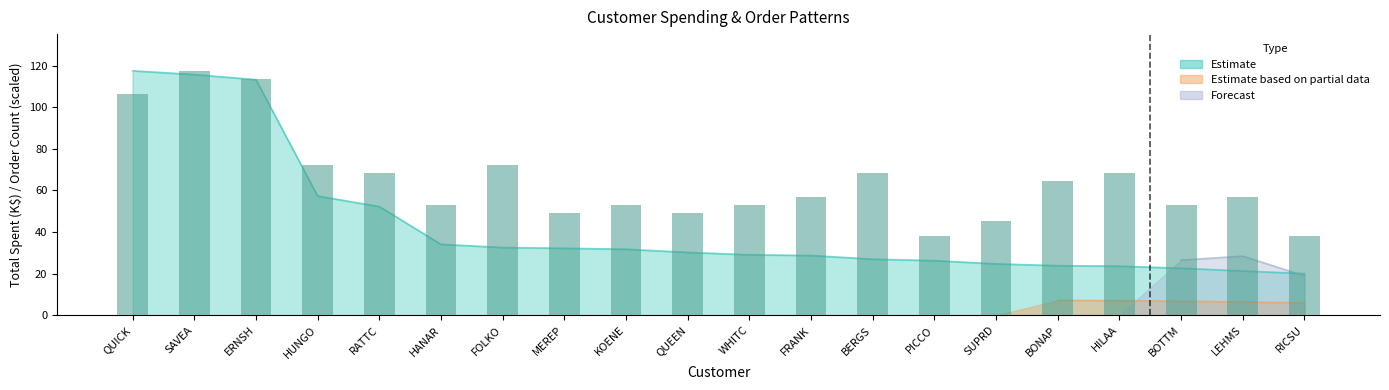

Reading left to right, what are all the values shown in this chart?

QUICK=106.1	SAVEA=117.5	ERNSH=113.7	HUNGO=72.0	RATTC=68.2	HANAR=53.1	FOLKO=72.0	MEREP=49.3	KOENE=53.1	QUEEN=49.3	WHITC=53.1	FRANK=56.8	BERGS=68.2	PICCO=37.9	SUPRD=45.5	BONAP=64.4	HILAA=68.2	BOTTM=53.1	LEHMS=56.8	RICSU=37.9